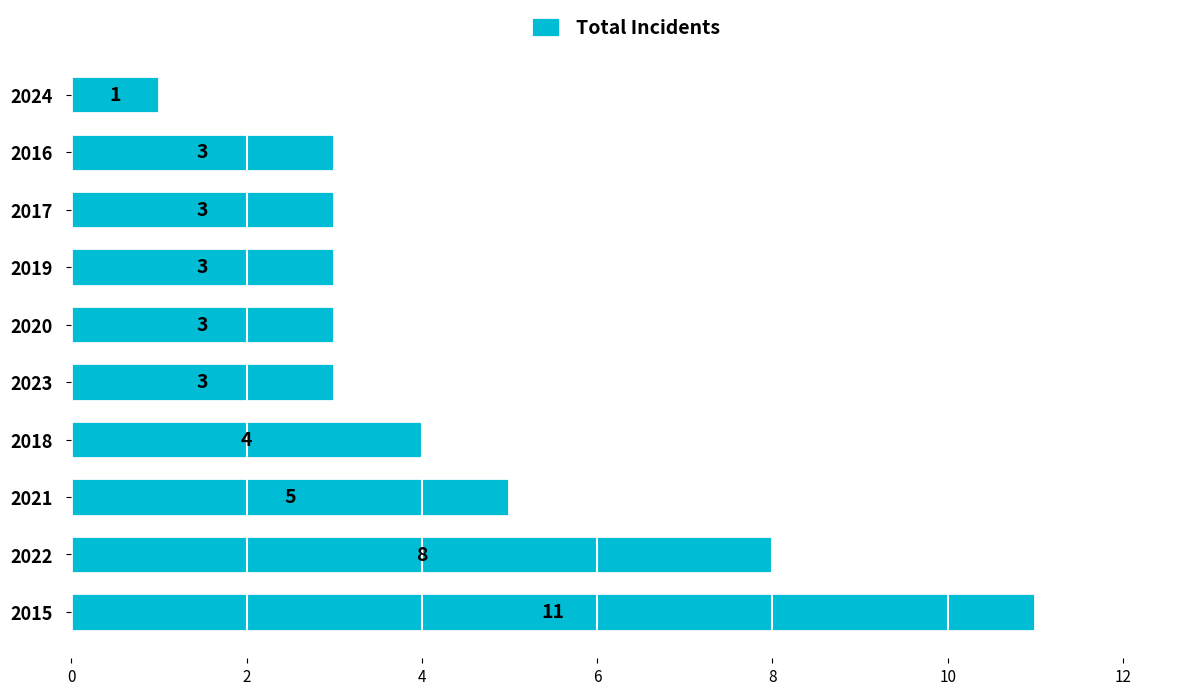

The value at 2023 is 3. True or false?

True